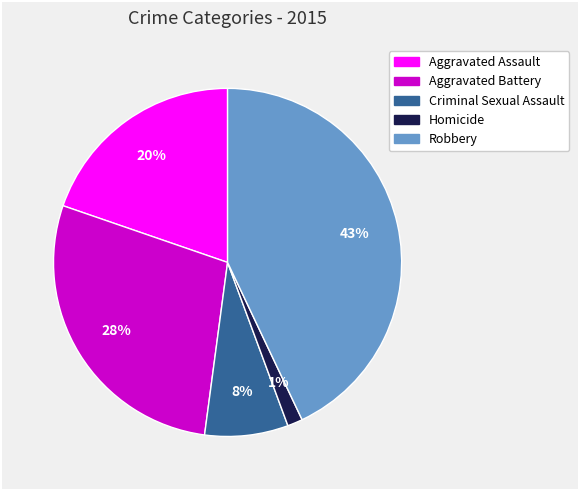

To the nearest percent, what is the combined percentage of Aggravated Assault and Aggravated Battery?

48%